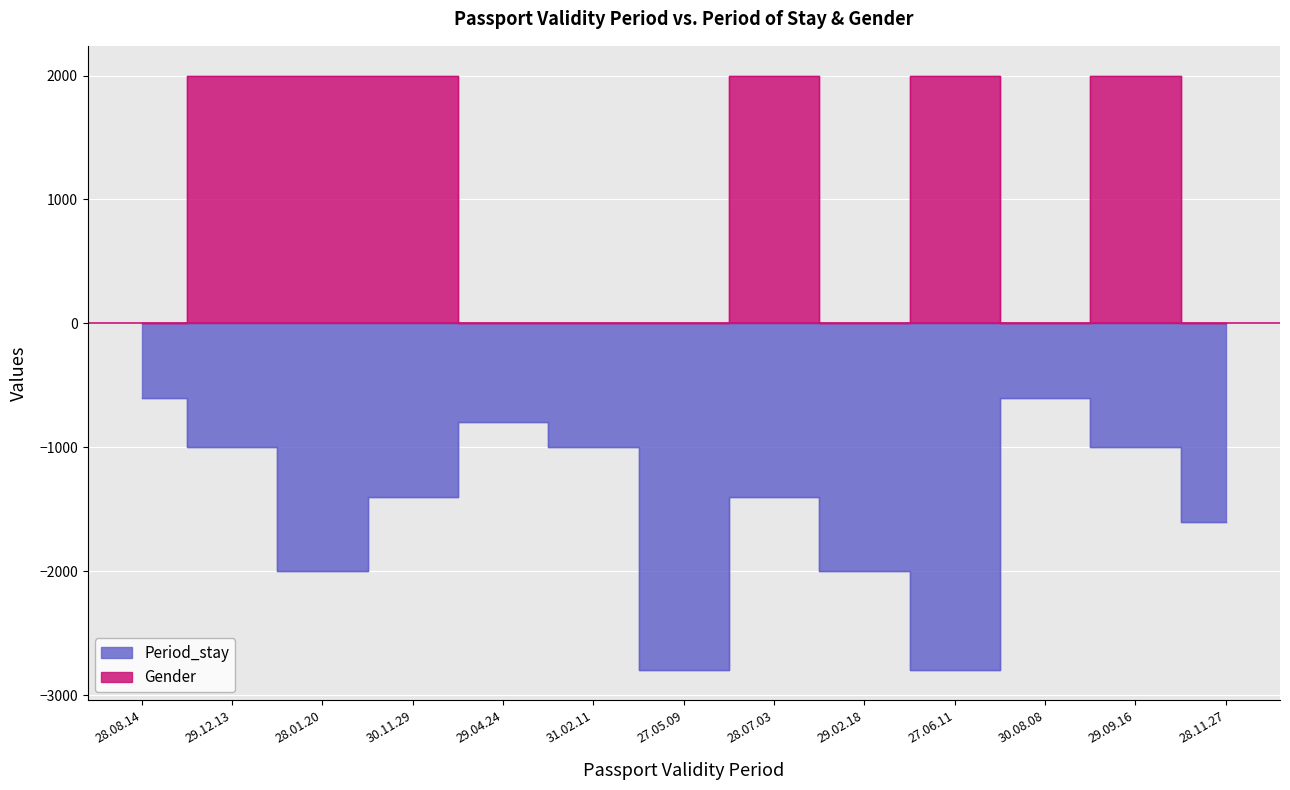

True or false: Period_stay and Gender intersect in this chart.

False